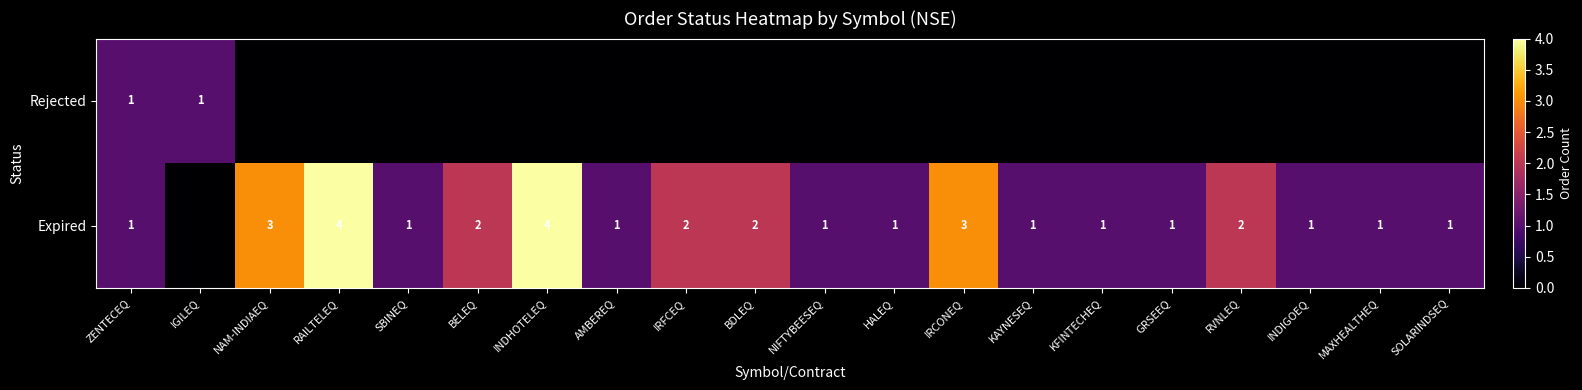

Is it true that Expired equals 1 at AMBEREQ?

True